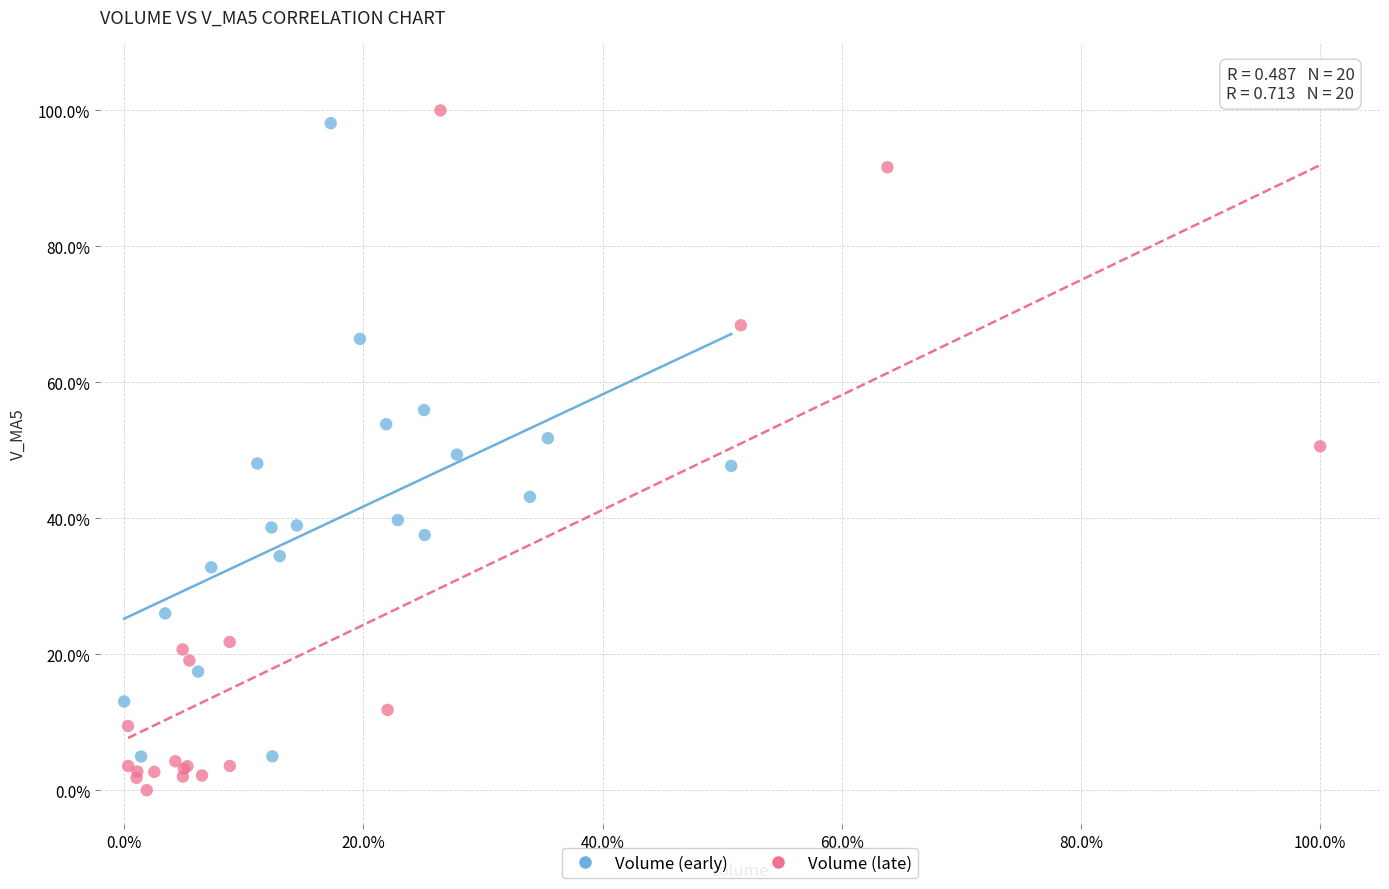

Which series contains the lowest Y value?

Volume (late)